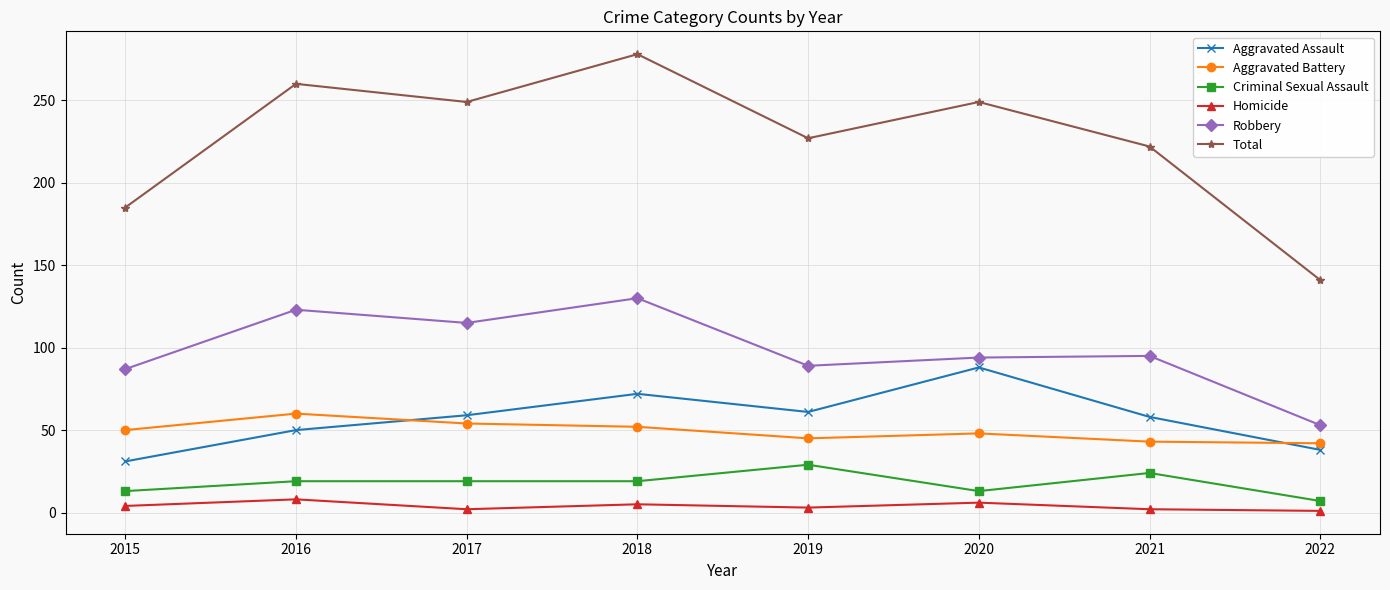

Which category has the highest value across all series?

2018